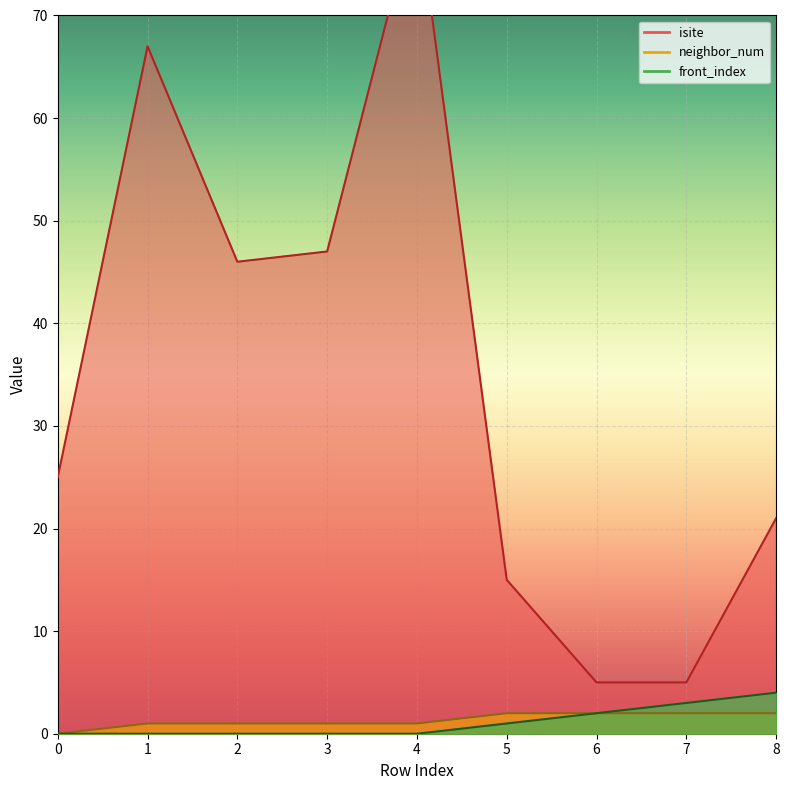

What is the difference between the second highest and minimum values in the isite series?

62